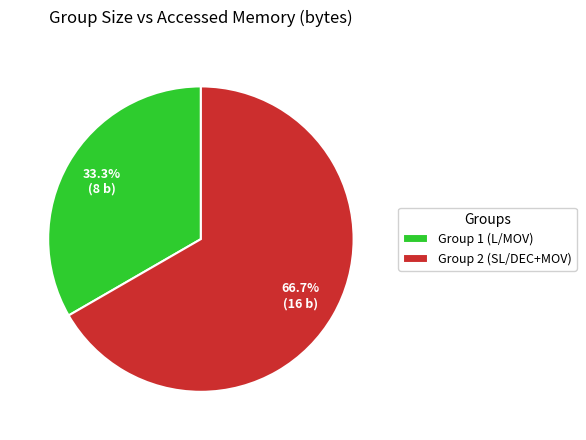

To the nearest percent, what percentage of the pie is Group 1 (L/MOV)?

33%